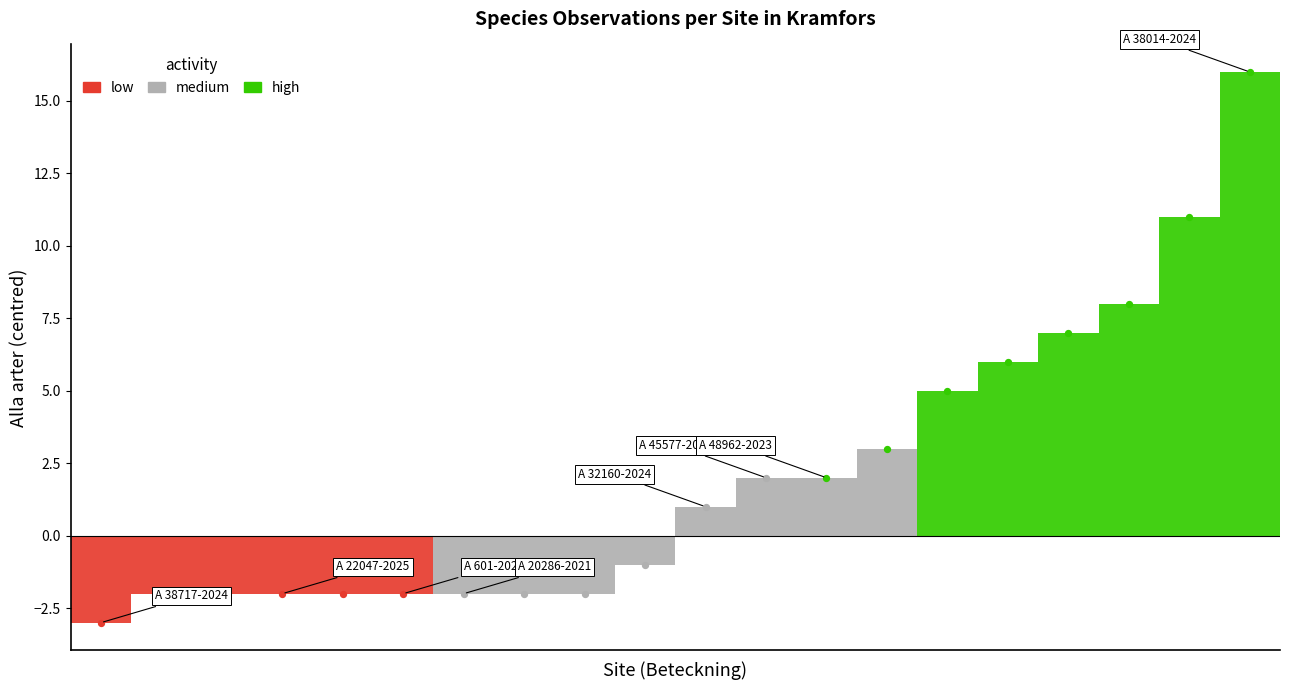

What are all the series names shown in the legend?

low, medium, high